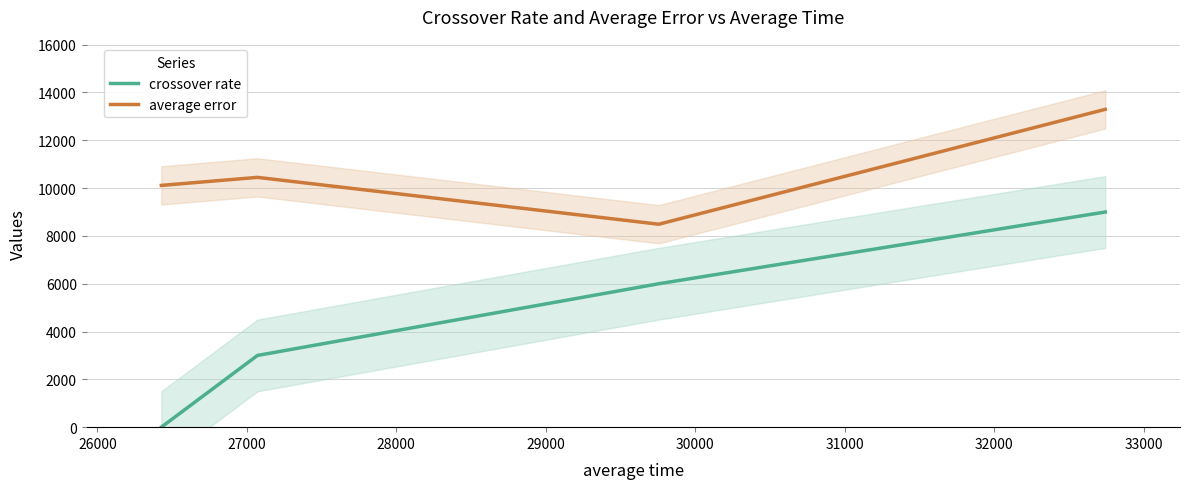

True or false: crossover rate and average error intersect in this chart.

False